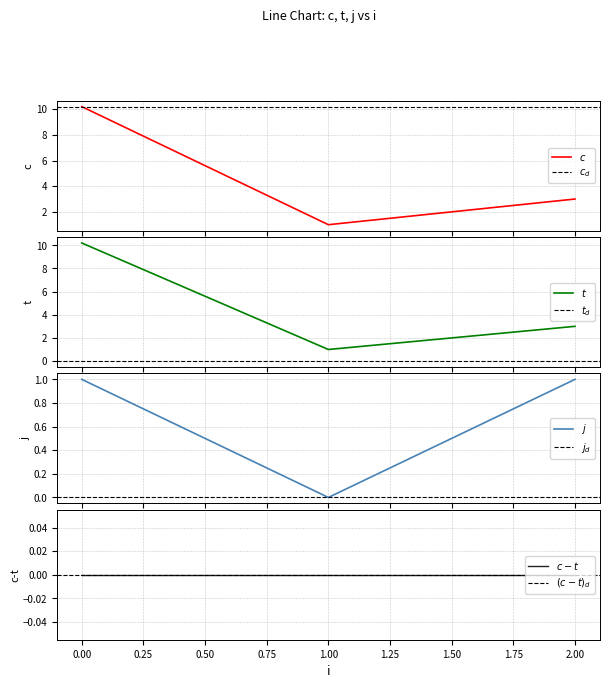

What is the difference between the highest and lowest values at 0?

9.2